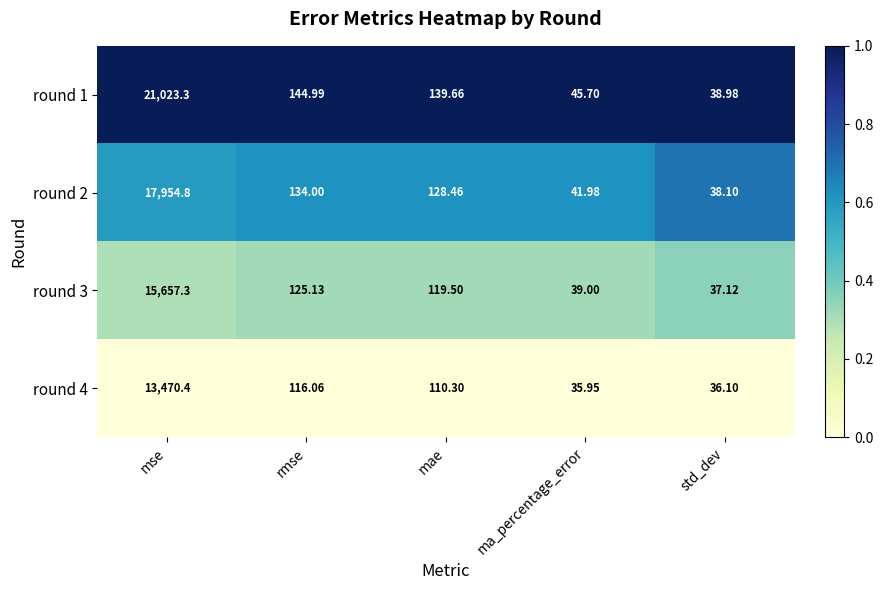

Count the number of data series in this chart.

4